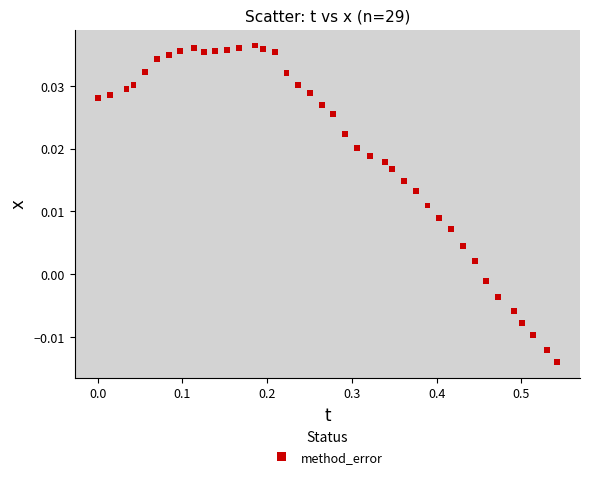

What is the range of X values (max minus min)?

0.5